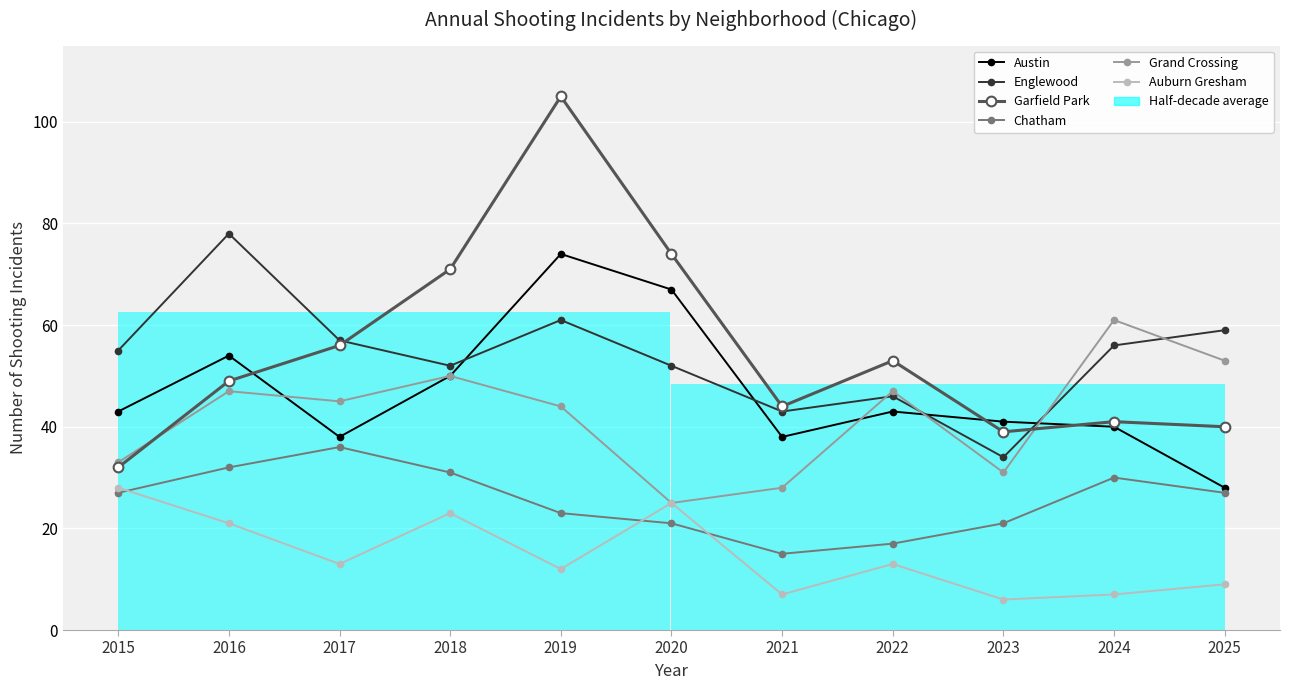

Where does the Englewood series first go above 55?

2016